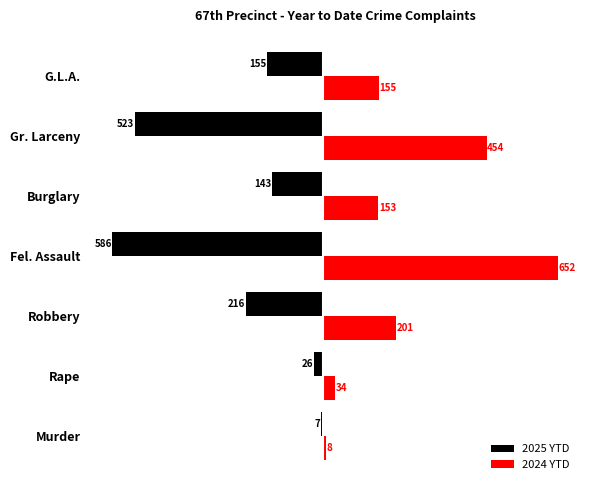

What is the sum of all 2025 YTD values?

-1656